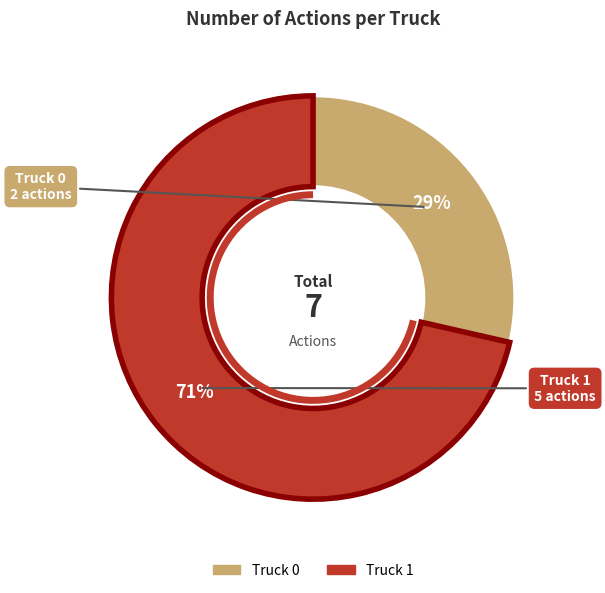

How many segments does this pie chart have?

2